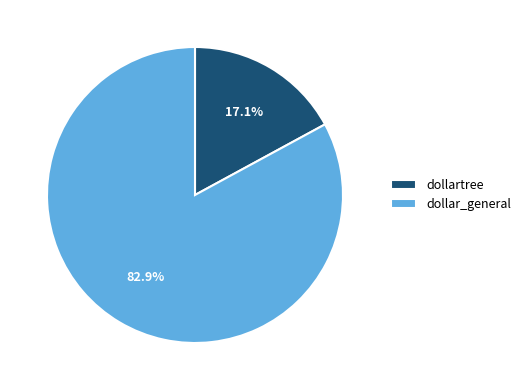

Does any single category account for the majority?

Yes